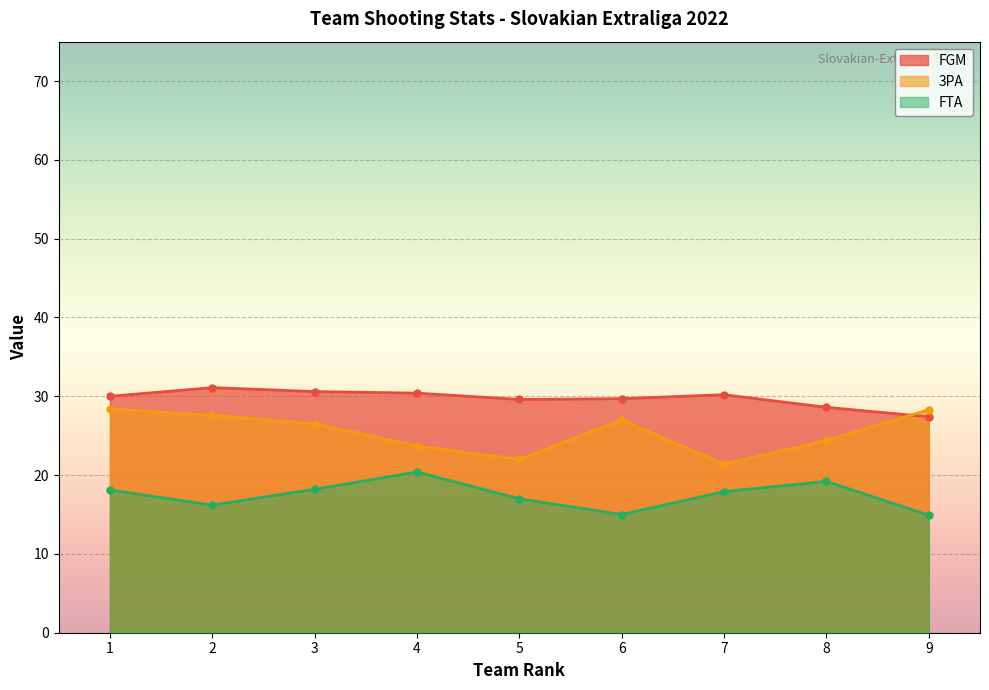

In FTA, how many points are lower than both neighbors (excluding endpoints)?

2